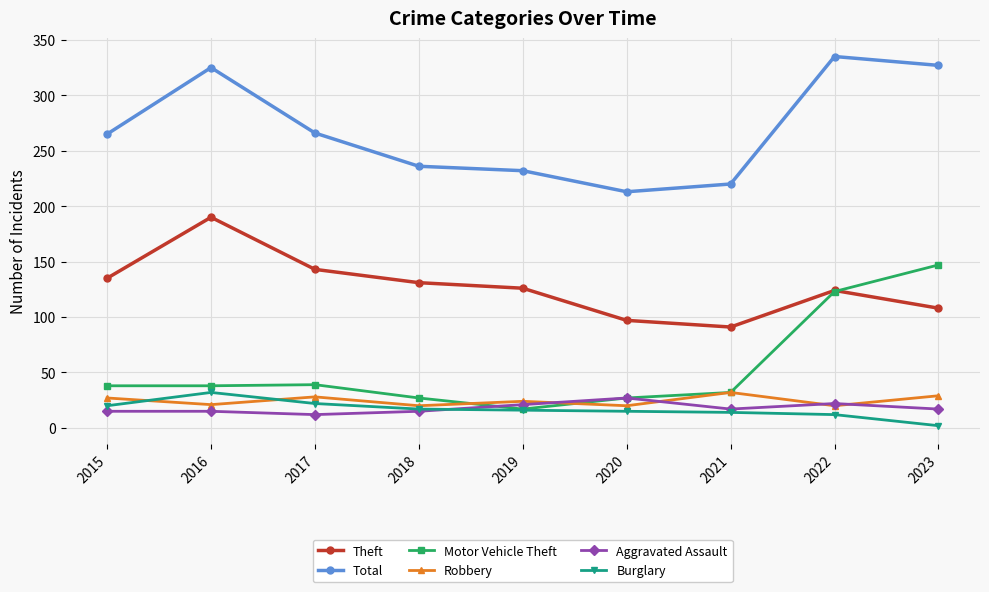

What is the difference between the Aggravated Assault values at 2018 and 2020?

12